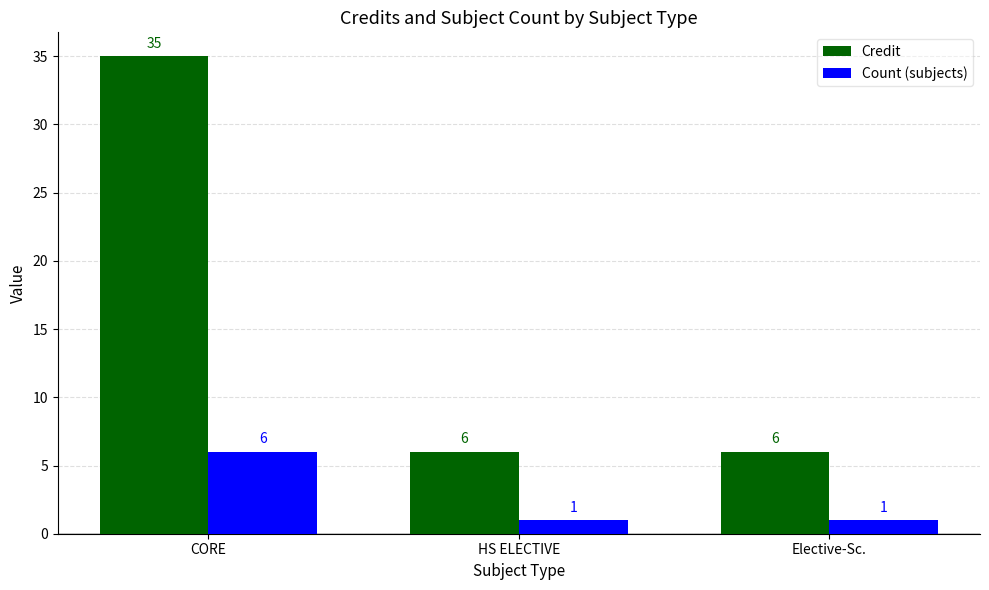

Which category has the highest value in the Count (subjects) series?

CORE